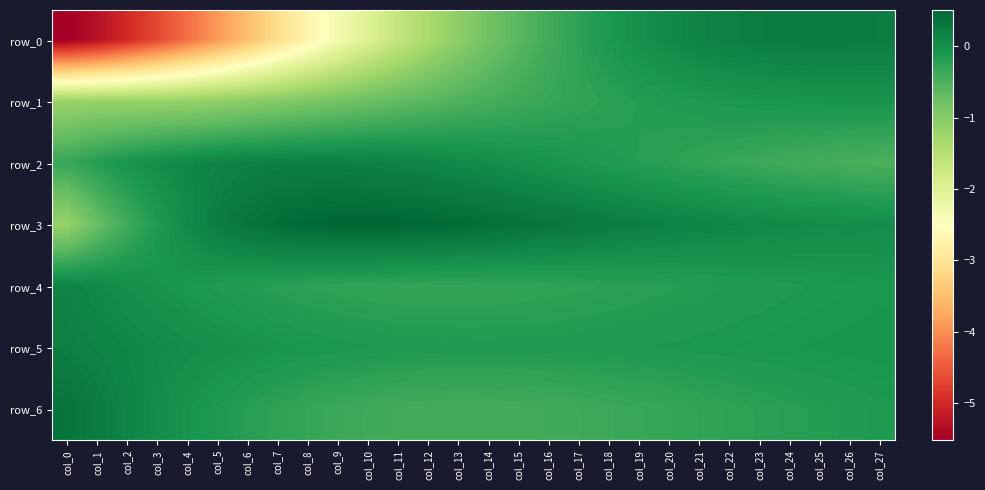

Which category has the highest value in the row_4 series?

col_0